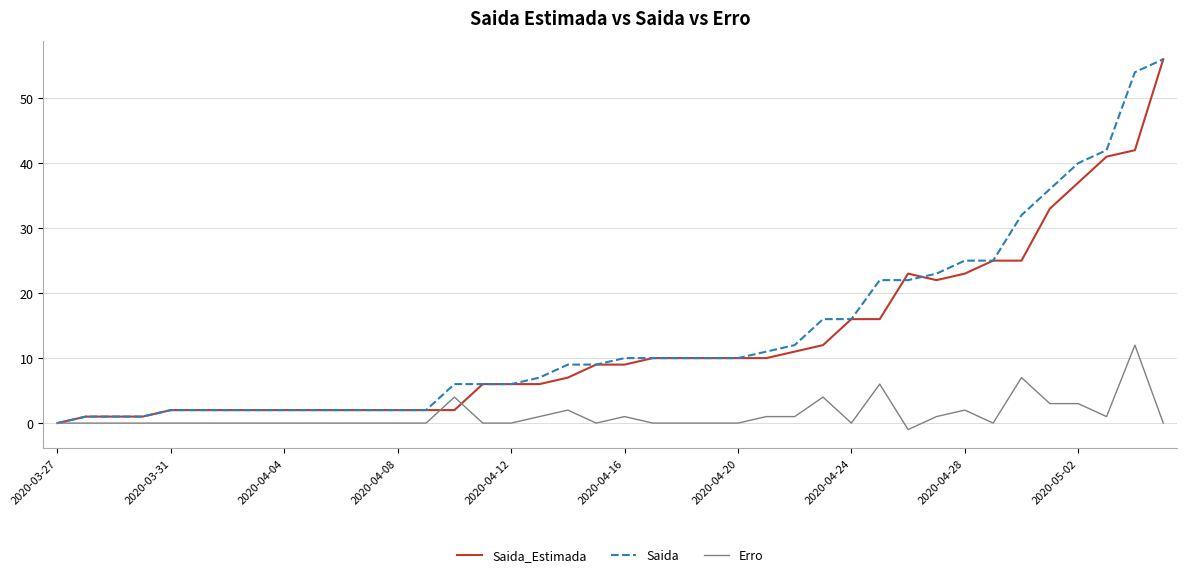

What is the greatest value displayed?

56